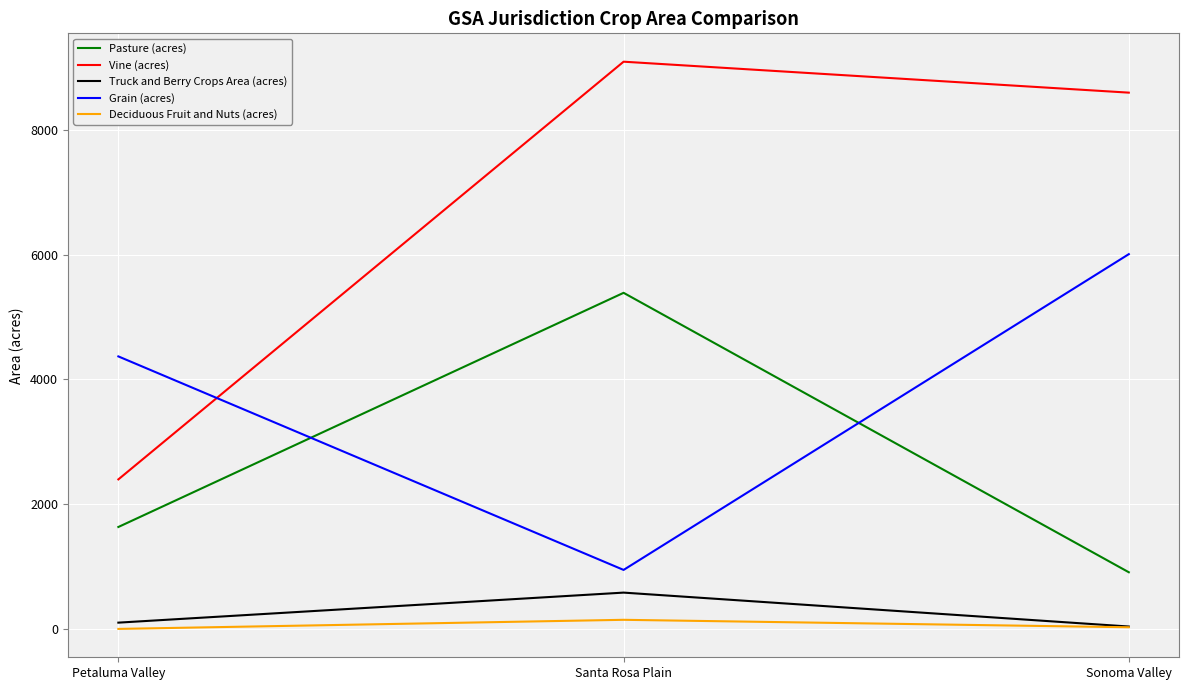

What is the difference between the Vine (acres) values at Santa Rosa Plain and Petaluma Valley?

6694.0